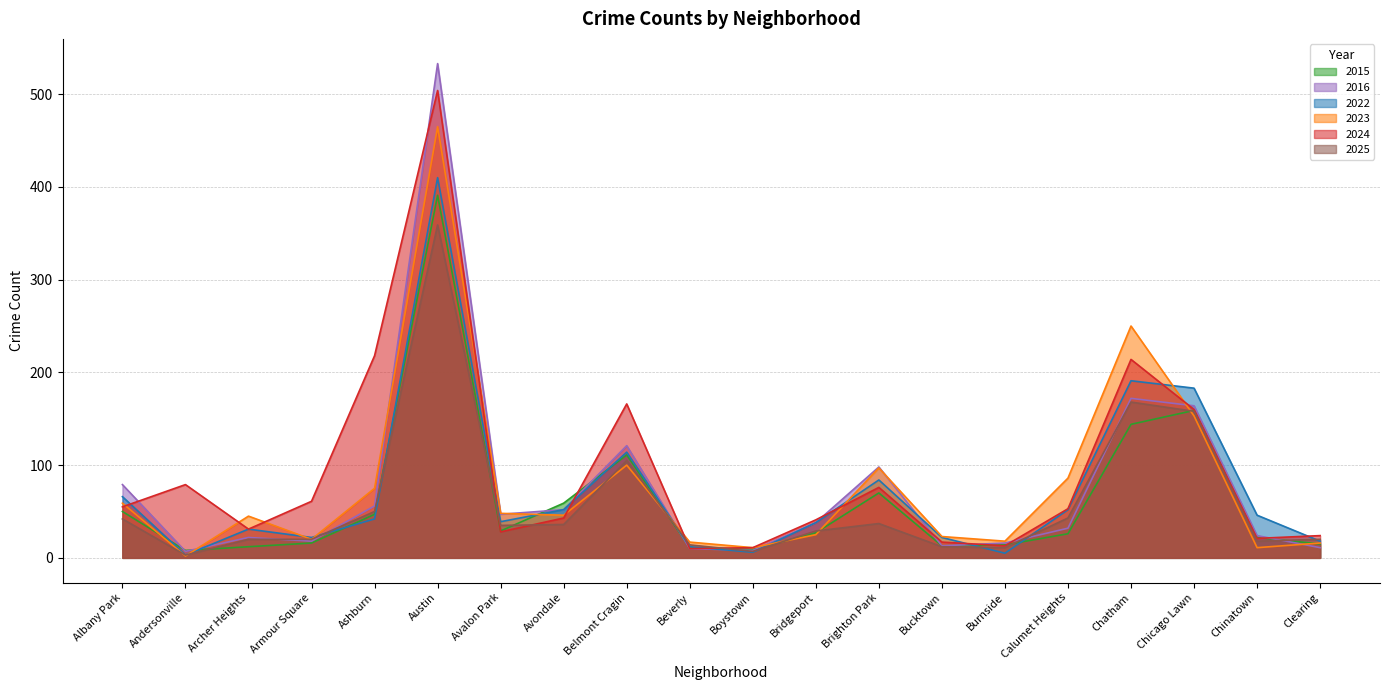

How many lines are shown in the chart?

6